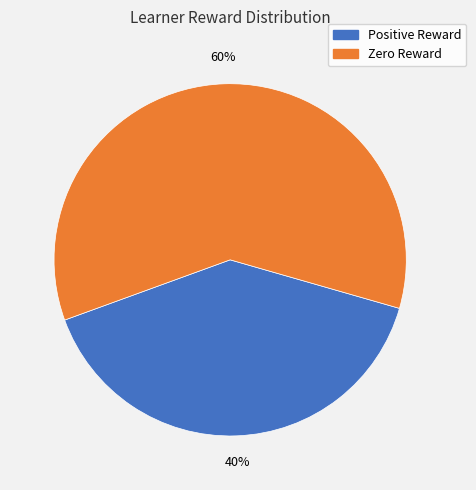

What is the smallest slice in the pie chart?

Positive Reward